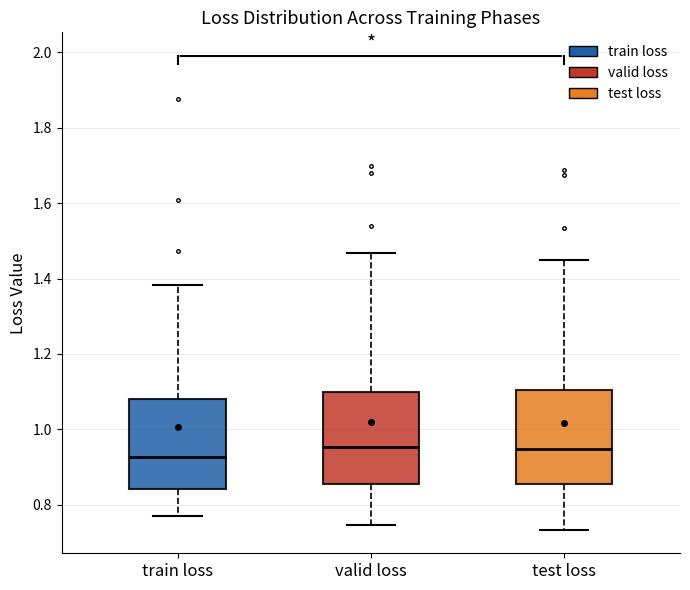

Reading left to right, read every box against the y-axis: the position of its median line, the range the box covers, and the ends of its whiskers. The values are not printed on the chart, so give them approximately, as read against the axis.

train loss: median 0.92, box 0.84 to 1.08, whiskers 0.76 to 1.38
valid loss: median 0.96, box 0.86 to 1.10, whiskers 0.74 to 1.46
test loss: median 0.94, box 0.86 to 1.10, whiskers 0.74 to 1.46